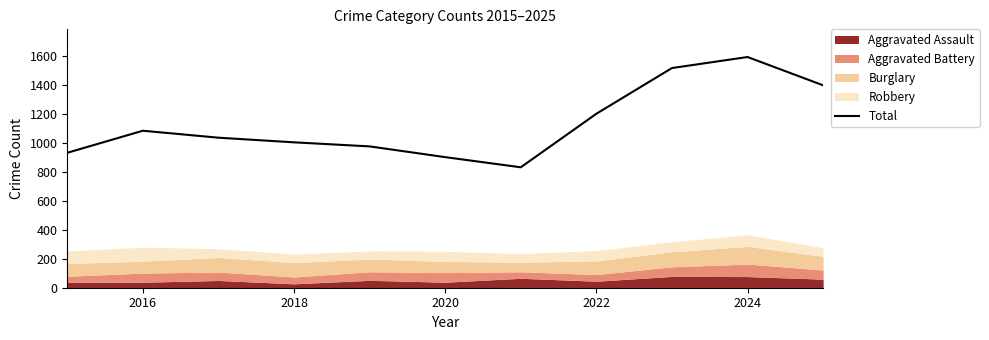

What is the minimum value shown in the chart?

830